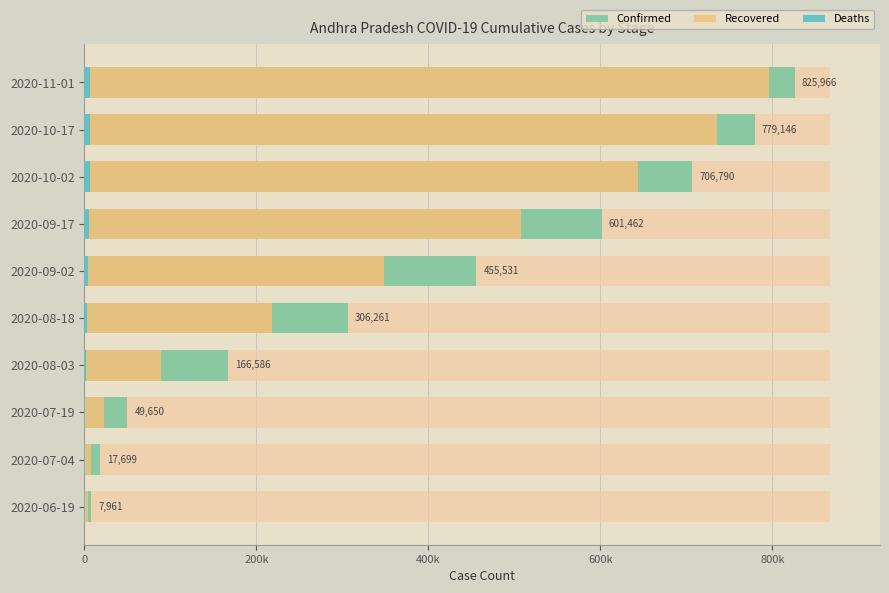

How many categories are shown in the chart?

10